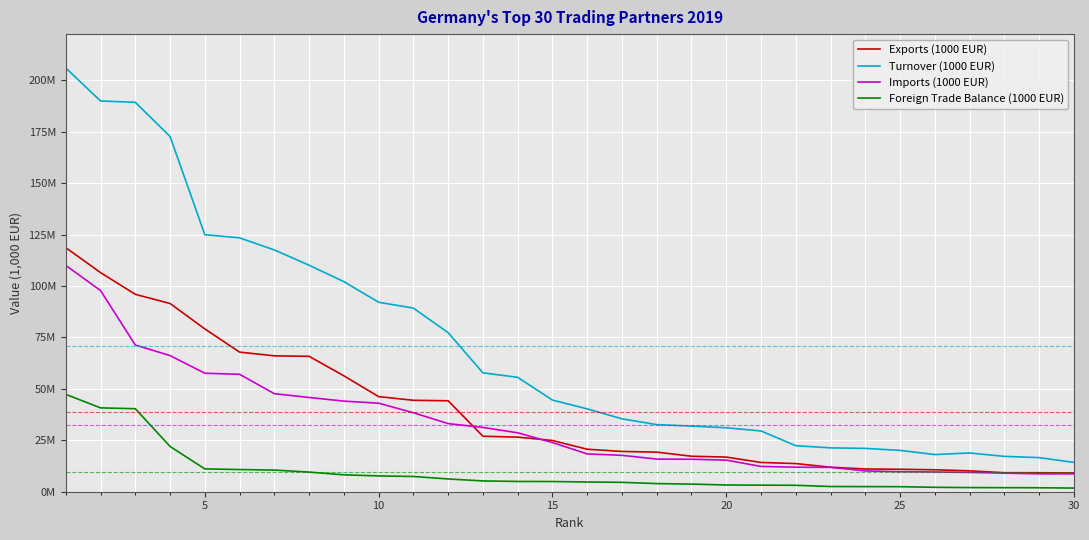

Is this an area chart (filled region under the line)?

No